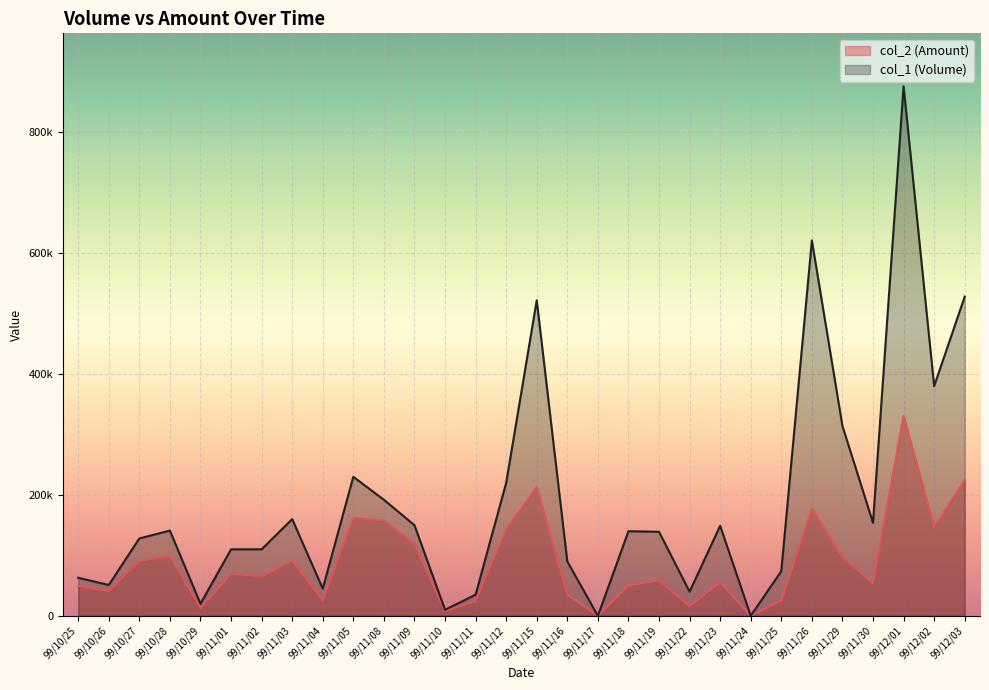

How many interior local valleys does the col_2 (Amount) series have?

10